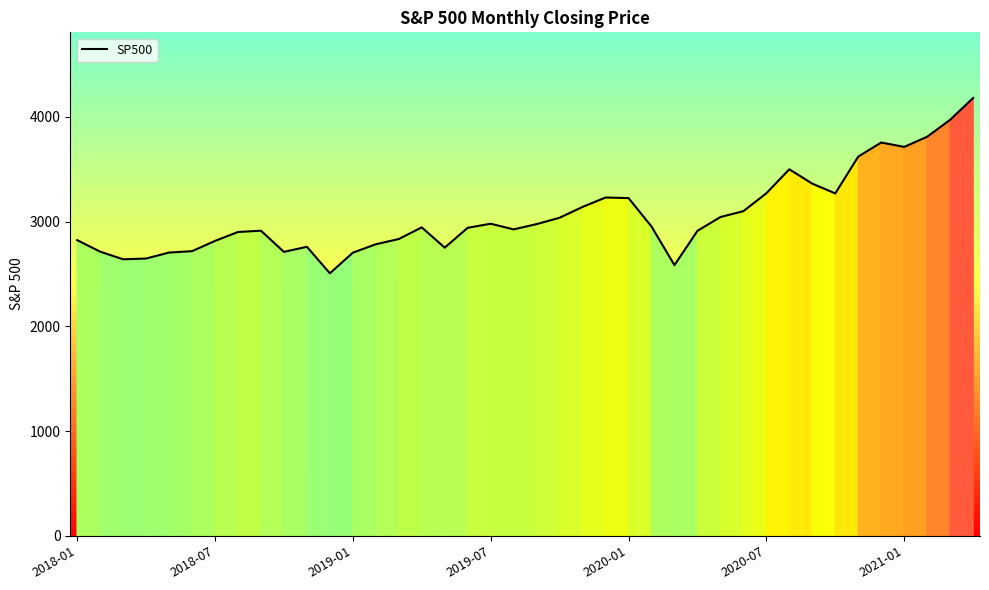

What is the maximum value shown in the chart?

4181.2